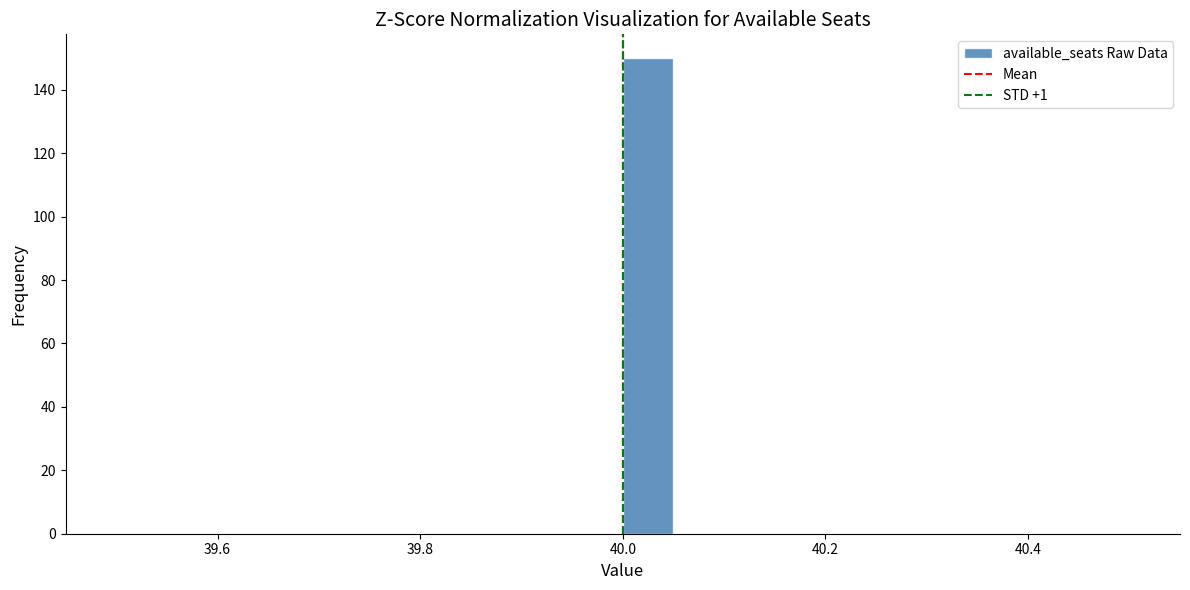

Read against the x-axis, roughly where is the centre of the tallest bar?

40.02